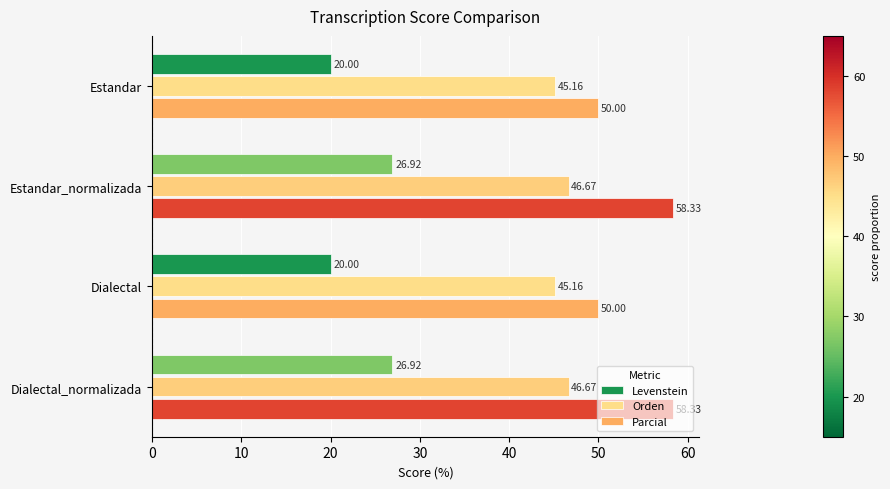

What is the difference between the highest and lowest values at Estandar_normalizada?

31.4